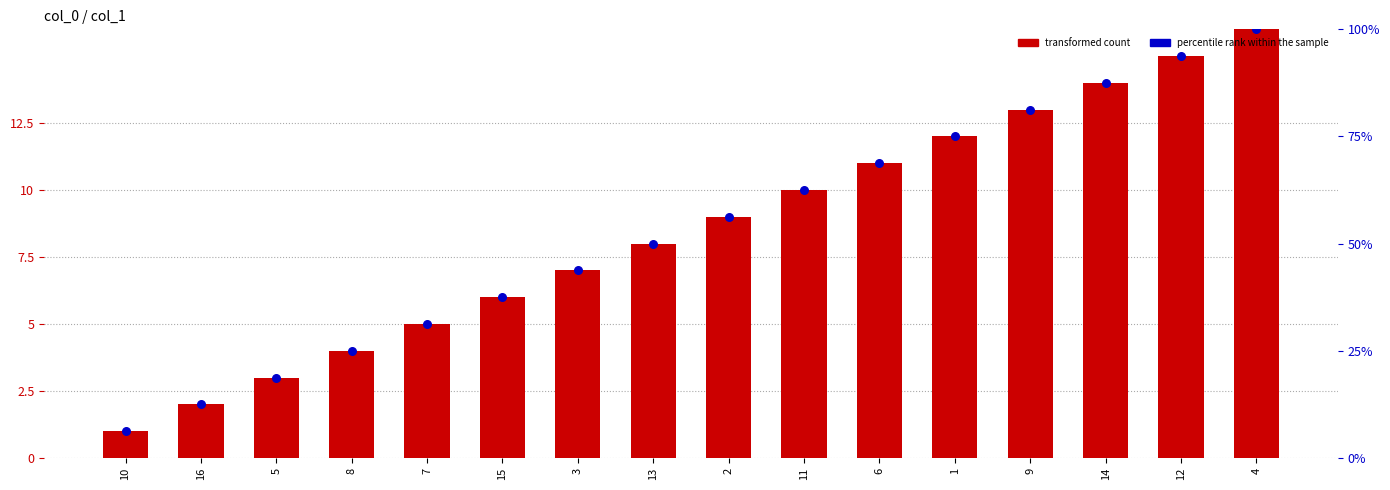

Is the value of percentile rank within the sample at 12 greater than the value of col_1 at 16?

Yes